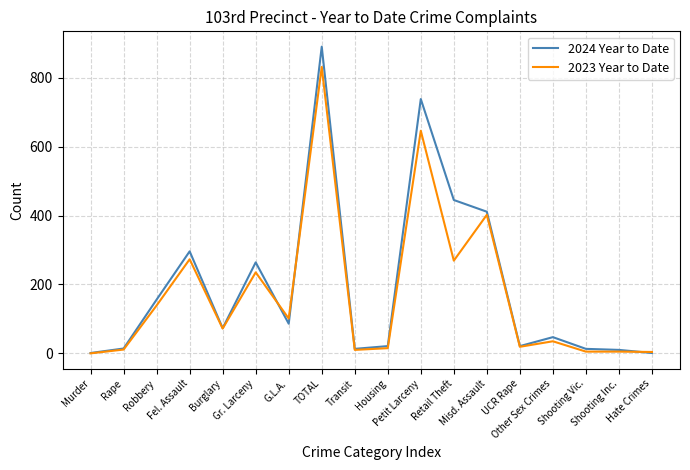

True or false: 2024 Year to Date and 2023 Year to Date cross at least once.

True